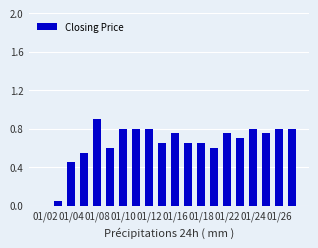

What is the greatest value displayed?

0.9